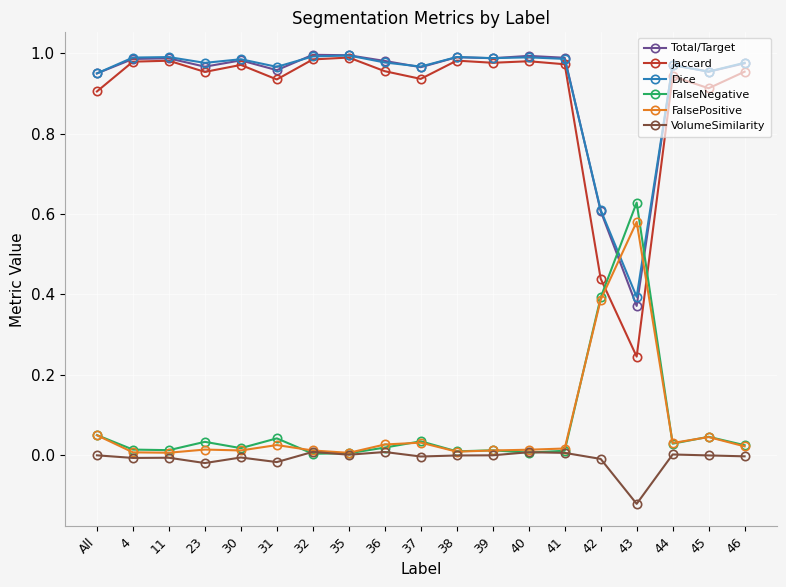

The FalsePositive series shows 0.0 at 37. True or false?

True